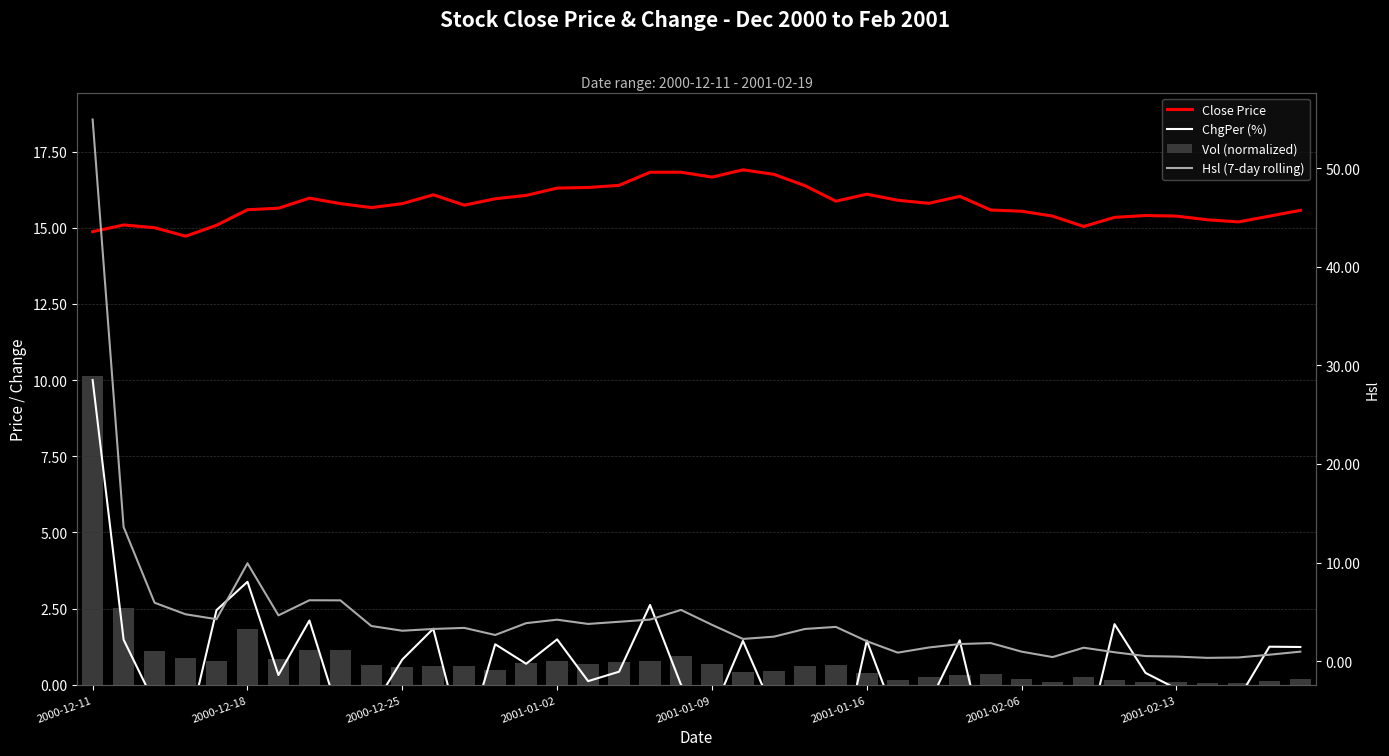

Are the bars horizontal?

No